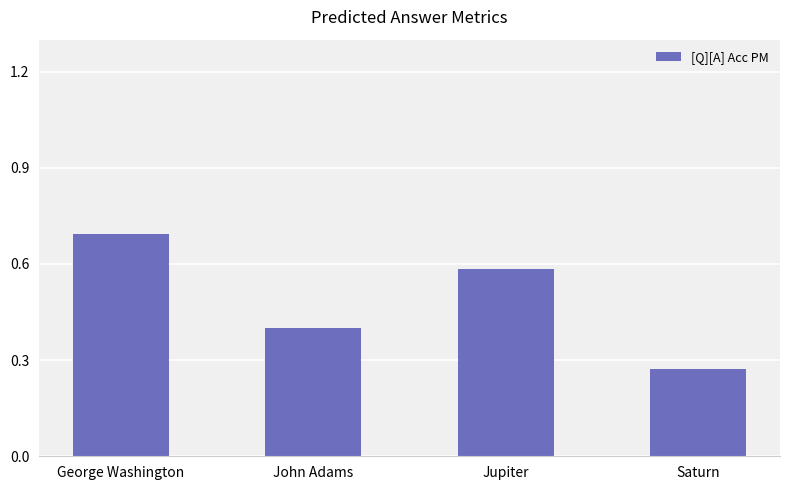

The chart shows a value of 0.7 at George Washington. True or false?

True